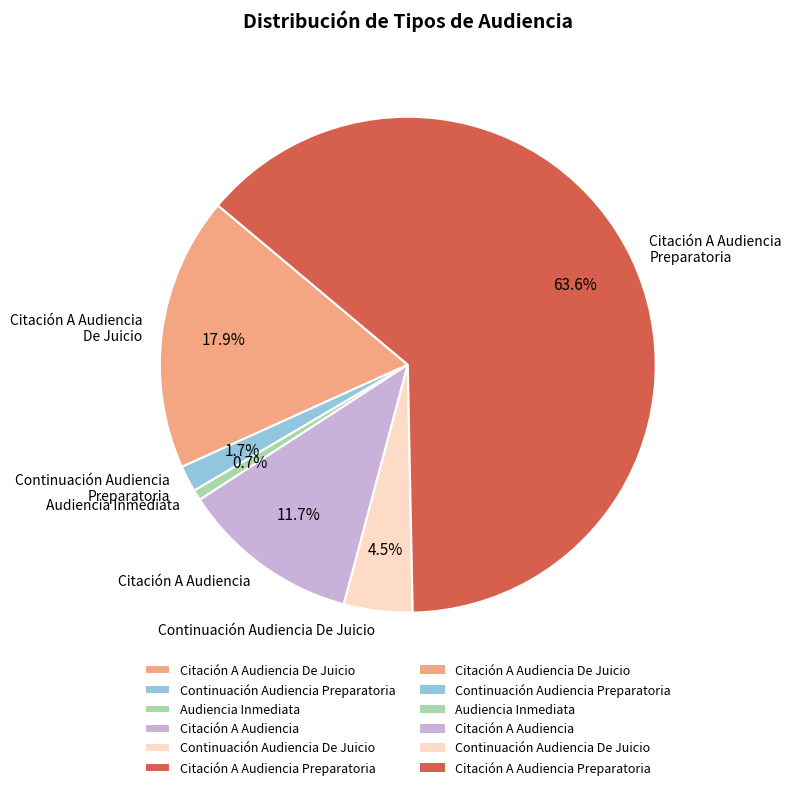

Does Continuación Audiencia De Juicio represent more than half of the total?

No